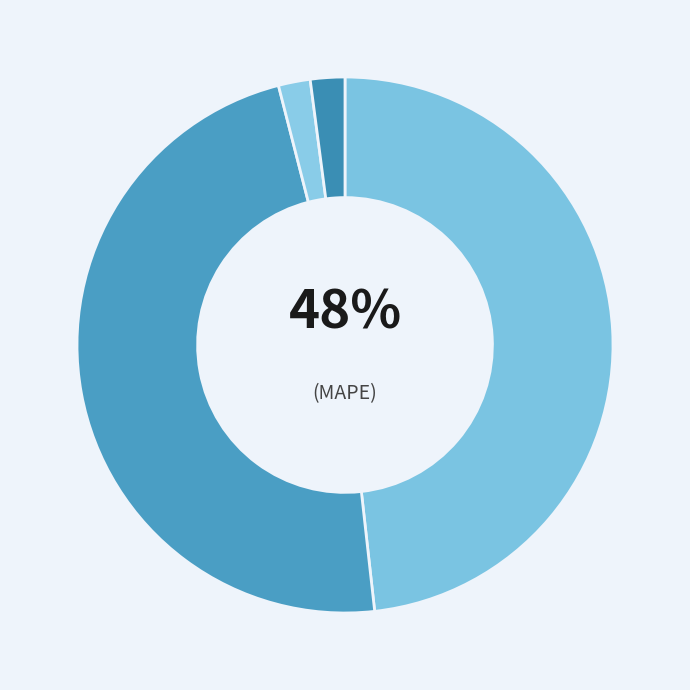

Does MAPE account for over 50% of the chart?

No